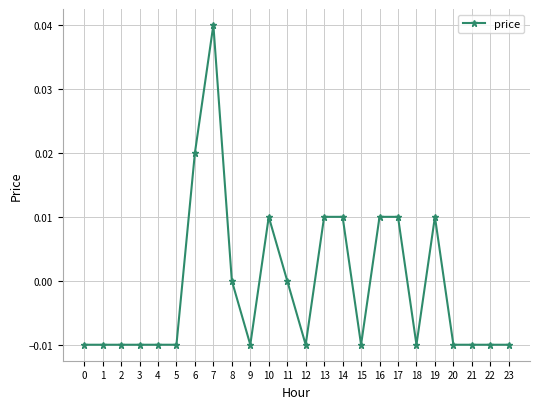

How many lines are shown in the chart?

1